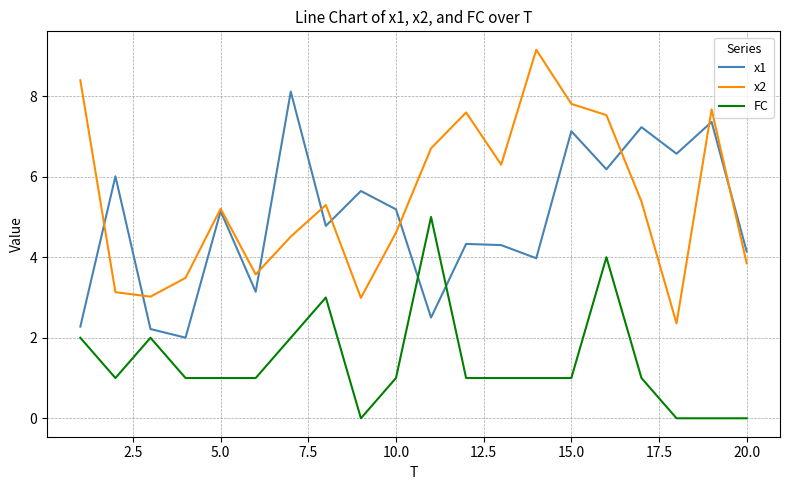

Rank the series by their maximum value, from highest to lowest.

x2, x1, FC